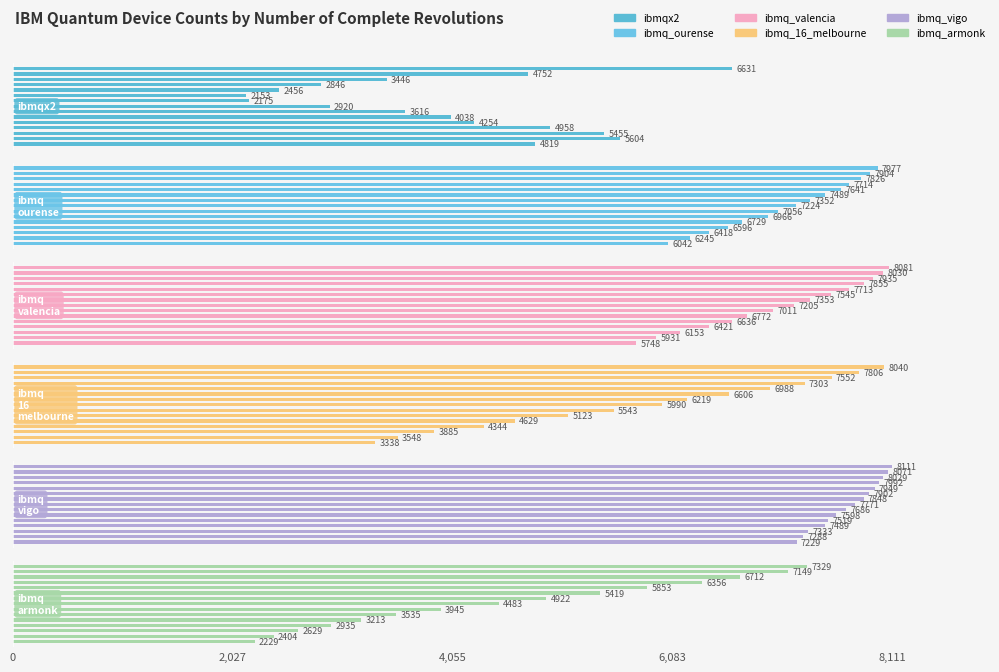

How many categories are shown in the chart?

15